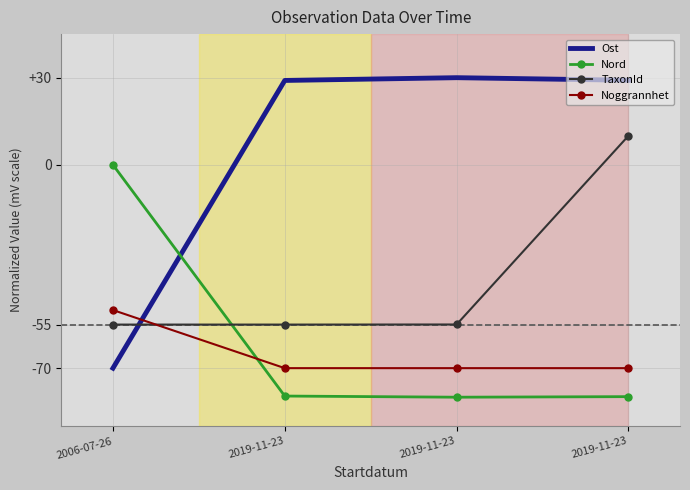

What are all the series names shown in the legend?

Ost, Nord, TaxonId, Noggrannhet